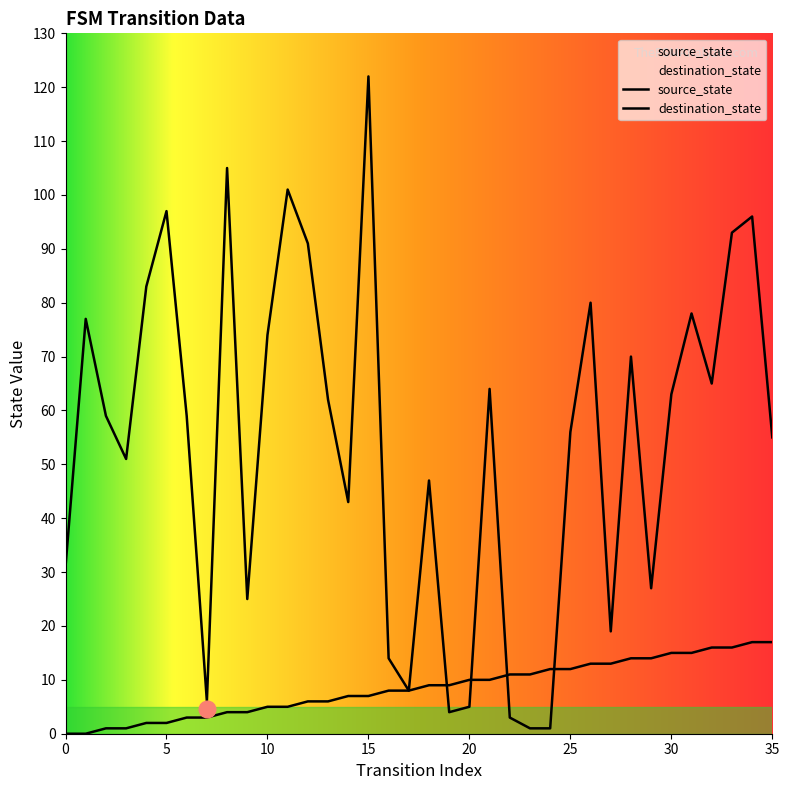

Where is the first local minimum for destination_state?

3